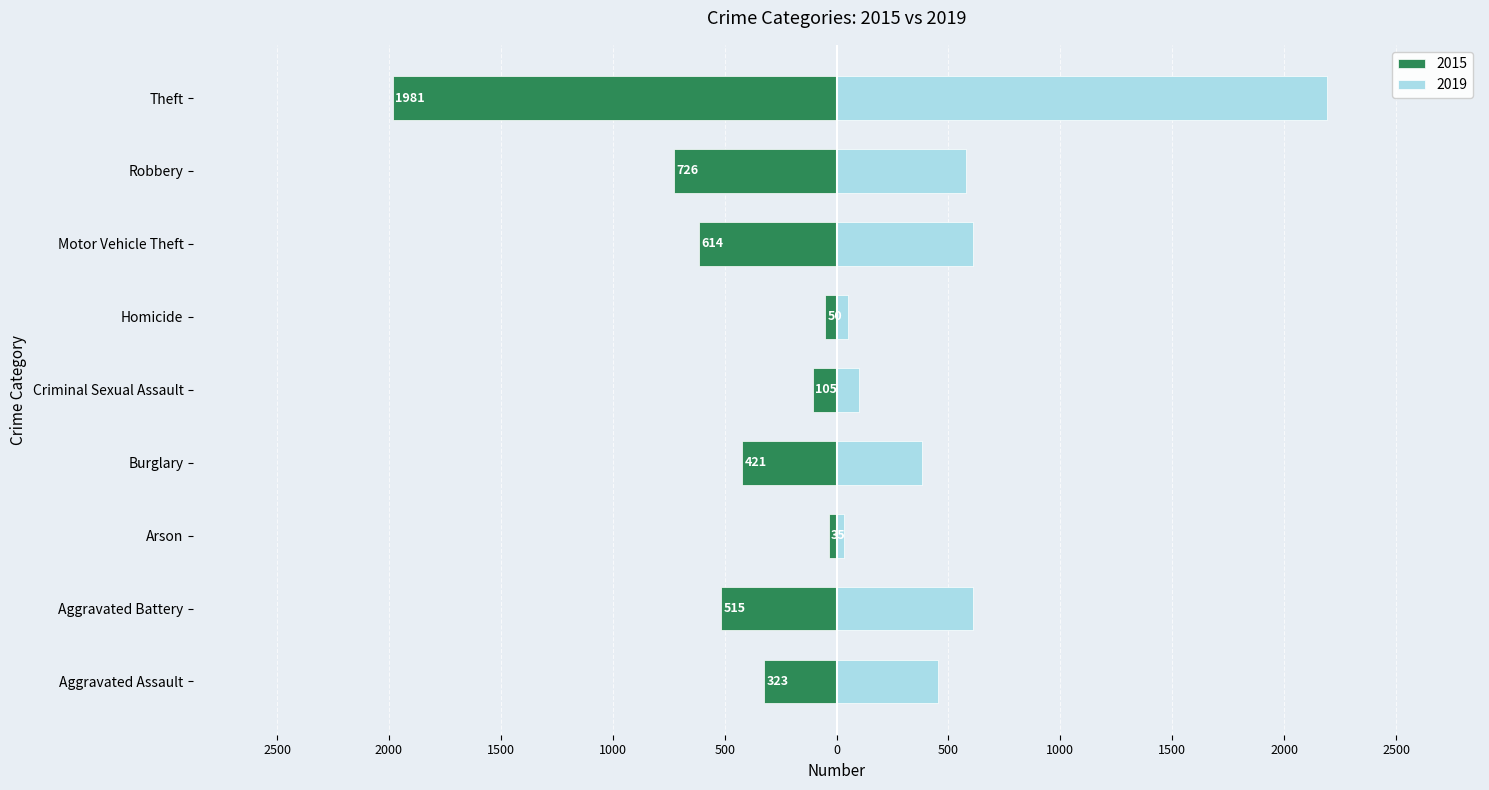

What is the label of the 8th bar from the right?

Aggravated Battery